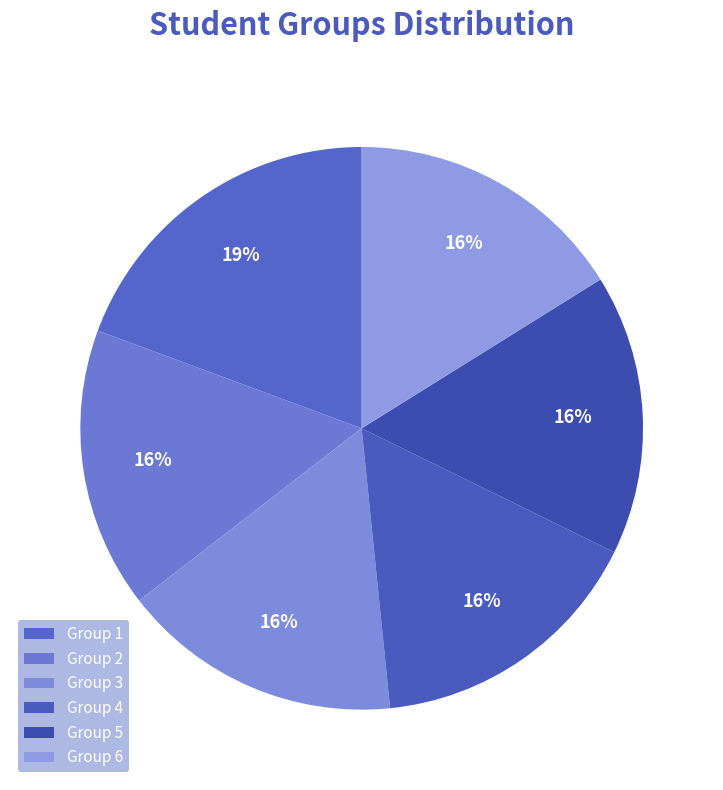

Count the number of slices in the pie.

6